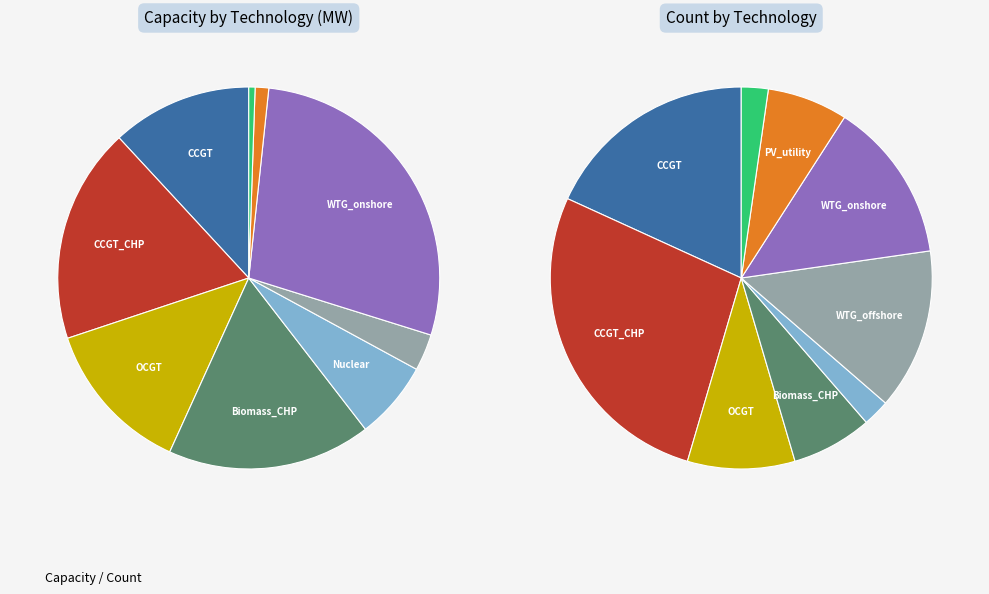

What percentage do WTG_onshore and CCGT together represent?

40.0%